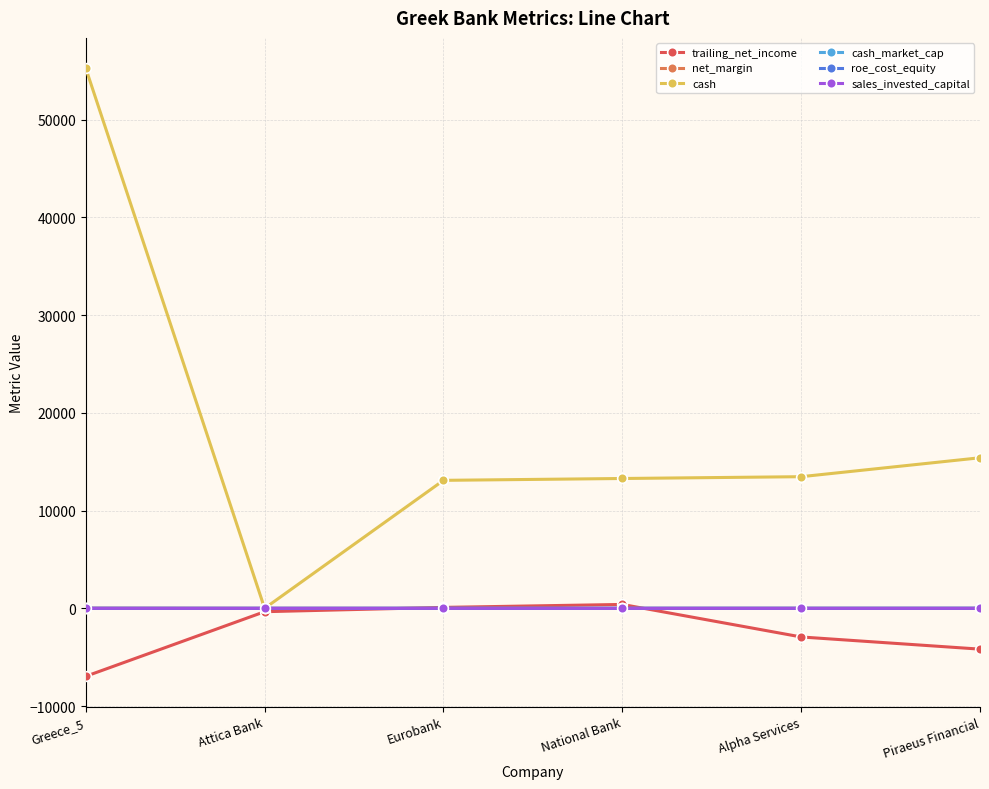

True or false: trailing_net_income has more than 2 points higher than both neighbors.

False